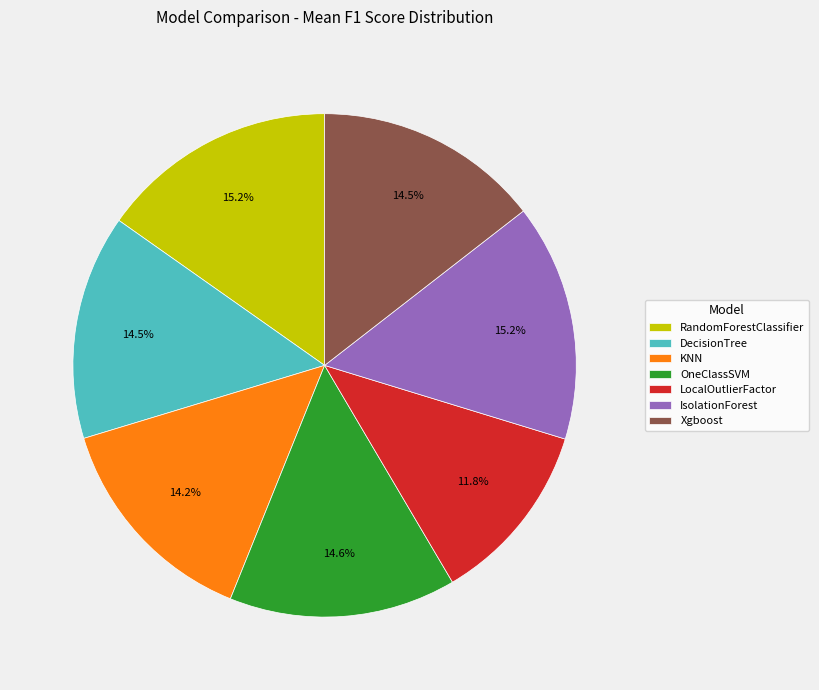

Does any single category account for the majority?

No